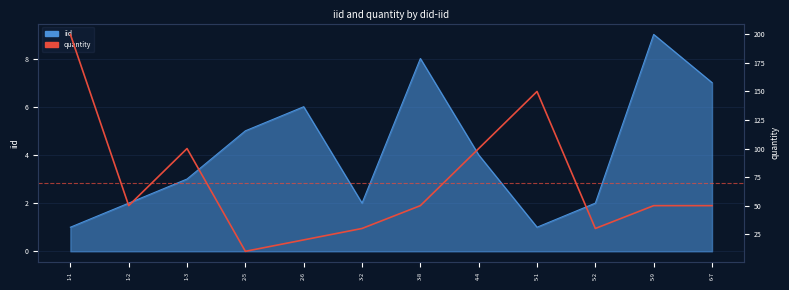

What is the smallest value displayed?

10